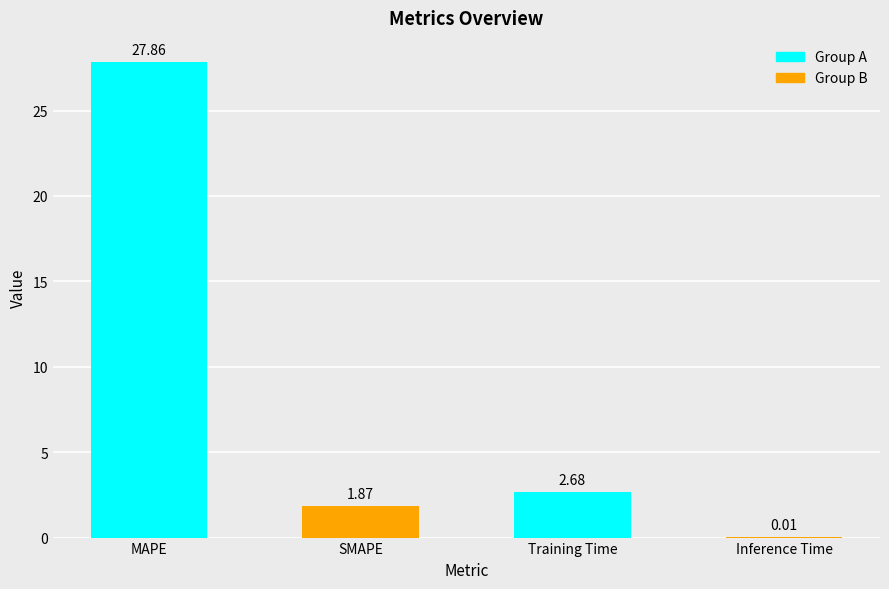

Which has a higher value, SMAPE or MAPE?

MAPE